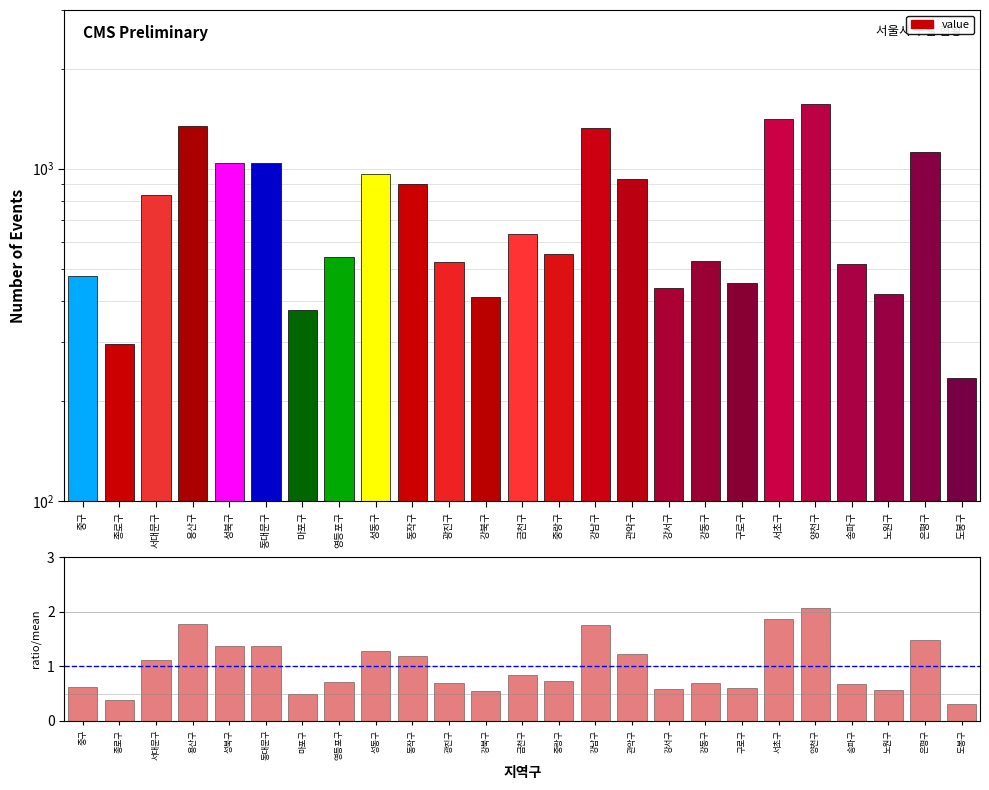

Rank the categories by ratio value from lowest to highest.

도봉구, 종로구, 마포구, 강북구, 노원구, 강서구, 구로구, 중구, 송파구, 광진구, 강동구, 영등포구, 중랑구, 금천구, 서대문구, 동작구, 관악구, 성동구, 성북구, 동대문구, 은평구, 강남구, 용산구, 서초구, 양천구